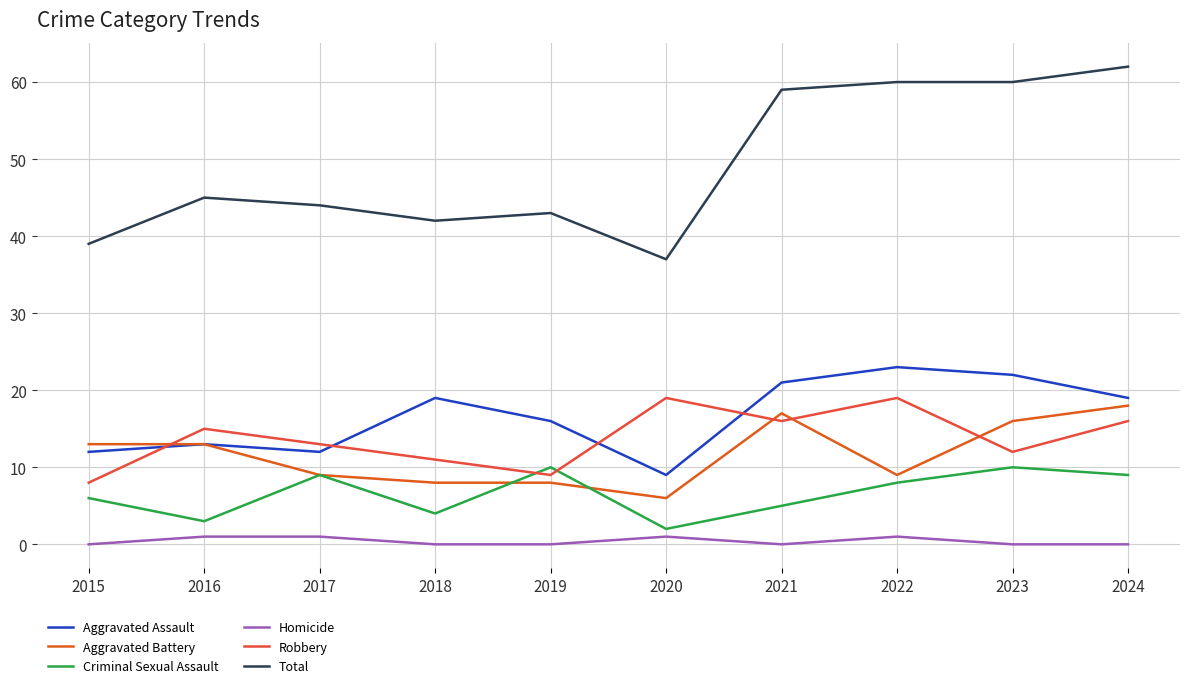

How many lines are shown in the chart?

6